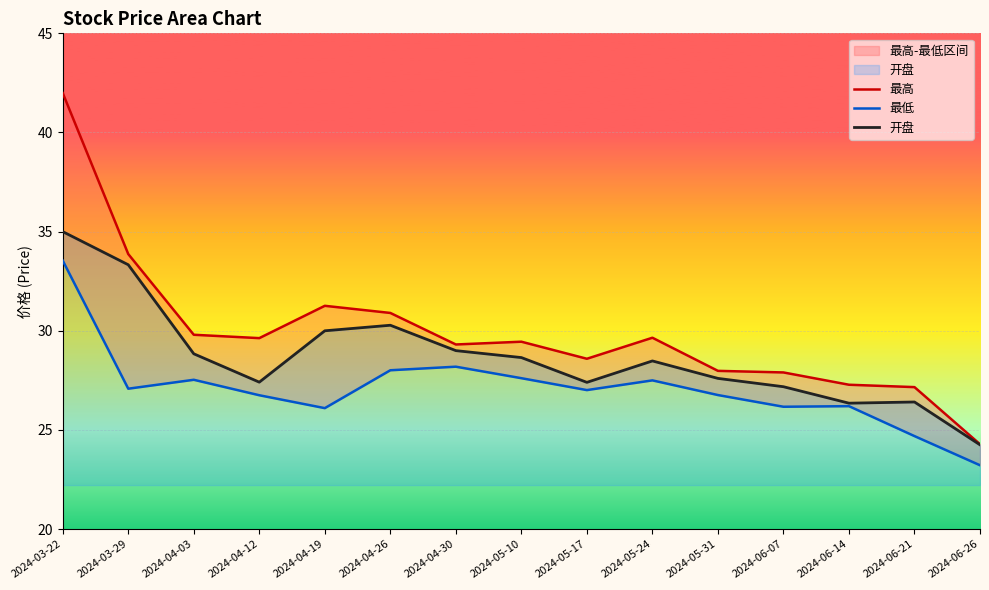

How many categories are shown in the chart?

15